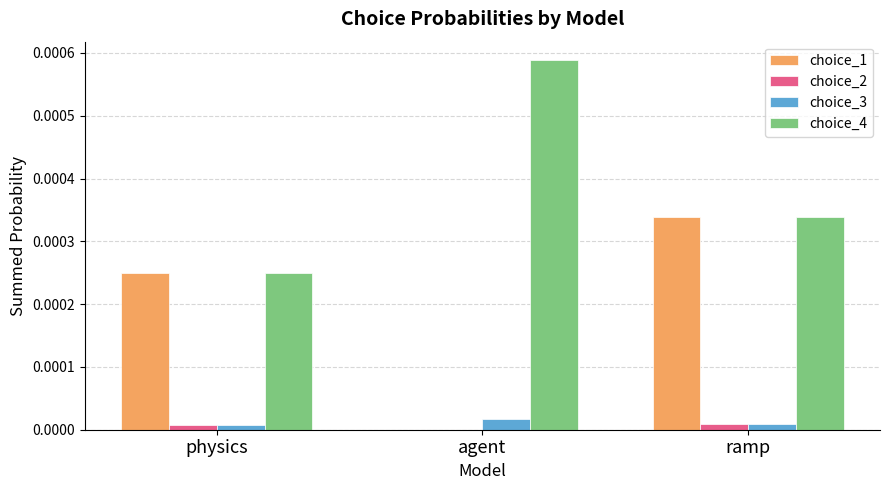

True or false: choice_2 has a value of 0.0 at agent.

True